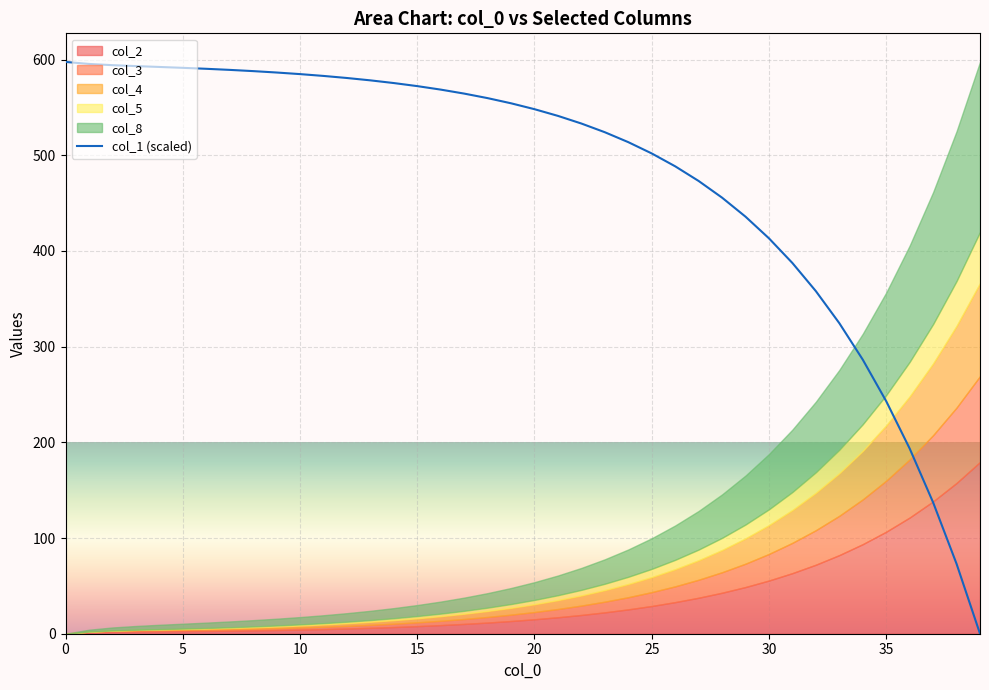

The chart shows a value of 695.9 at 31. True or false?

False